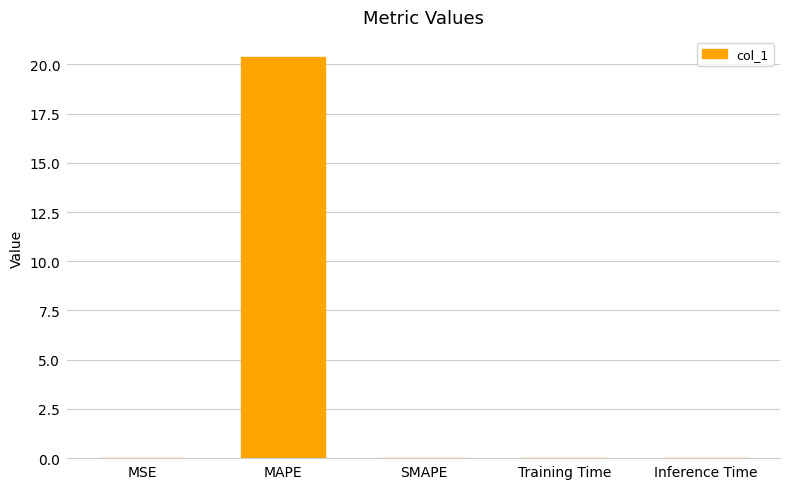

Between MSE and MAPE, which is larger?

MAPE